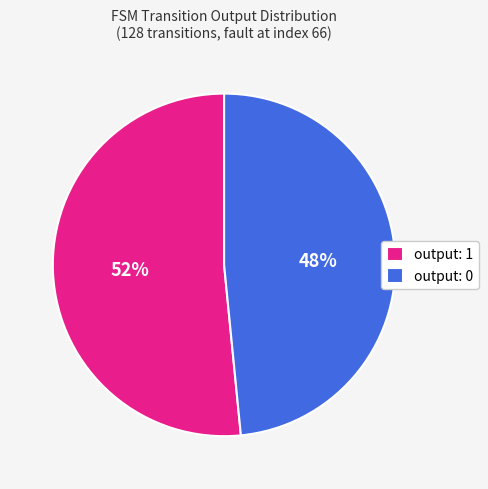

True or false: output: 1 accounts for 52% of the total.

True